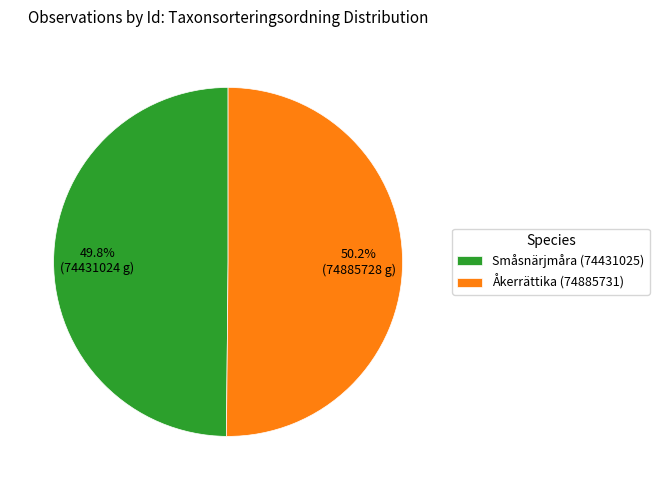

What percentage is NOT represented by Åkerrättika (74885731)?

49.8%